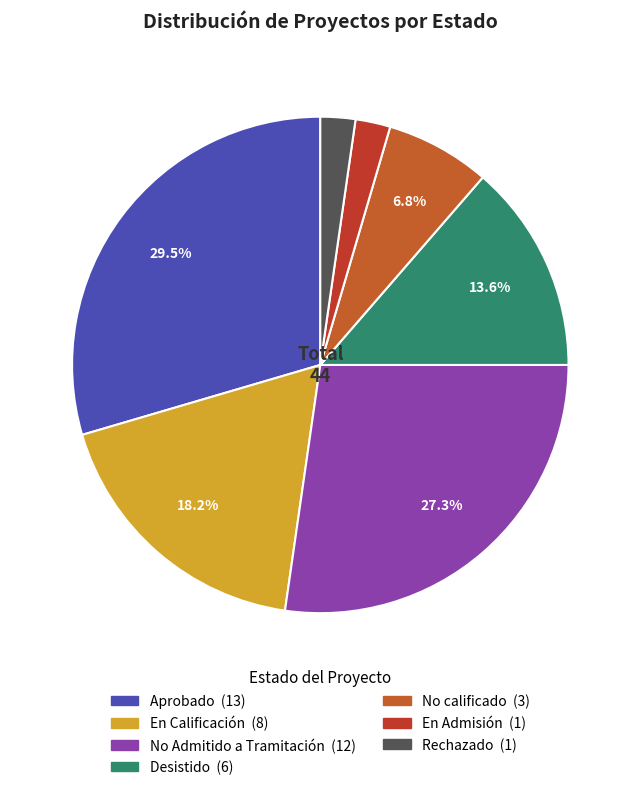

The Aprobado slice represents 30% of the pie. True or false?

True